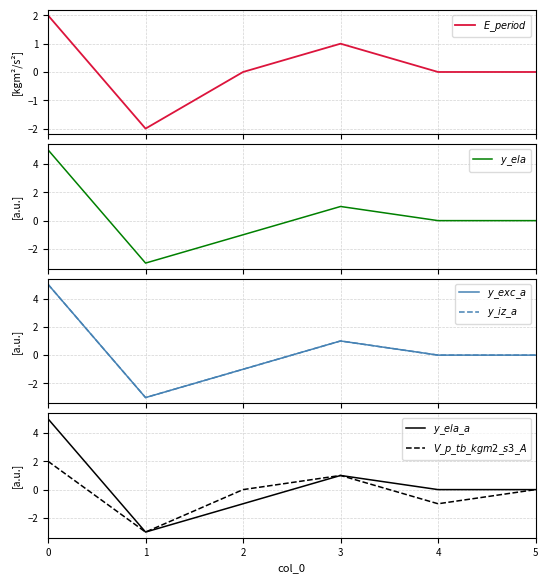

What is the value of the $y\_iz\_a$ point at the 2nd from the left?

-3